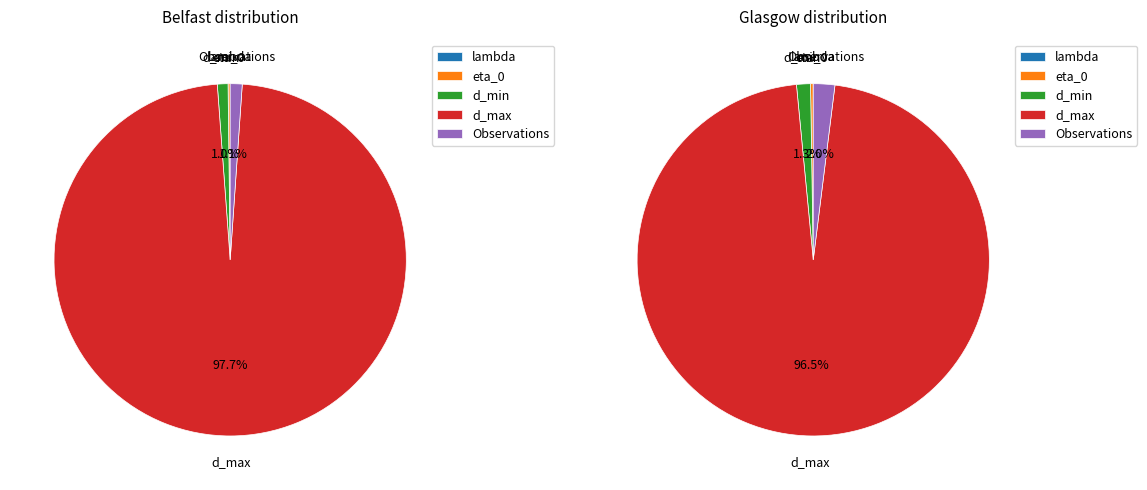

Does d_max represent more than half of the total?

Yes